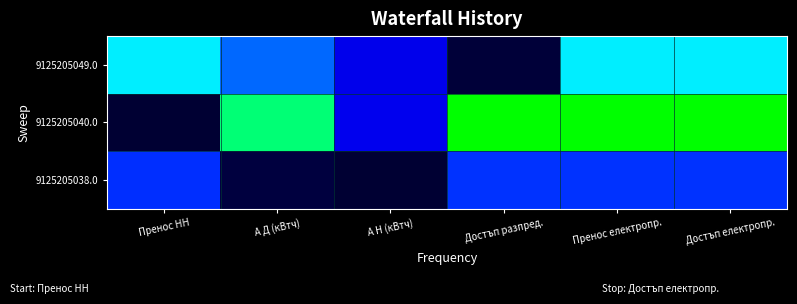

Which label corresponds to the smallest value in the chart?

А Н (кВтч)